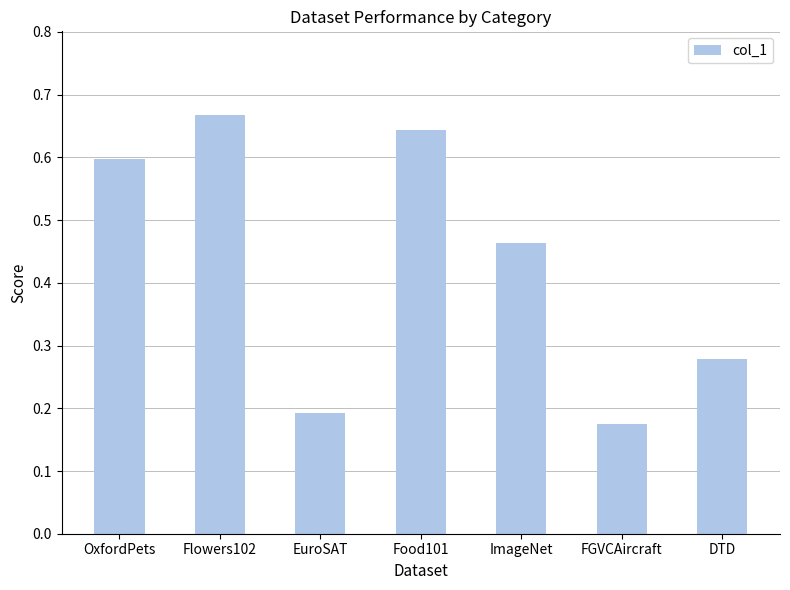

Does the chart contain stacked bars?

No